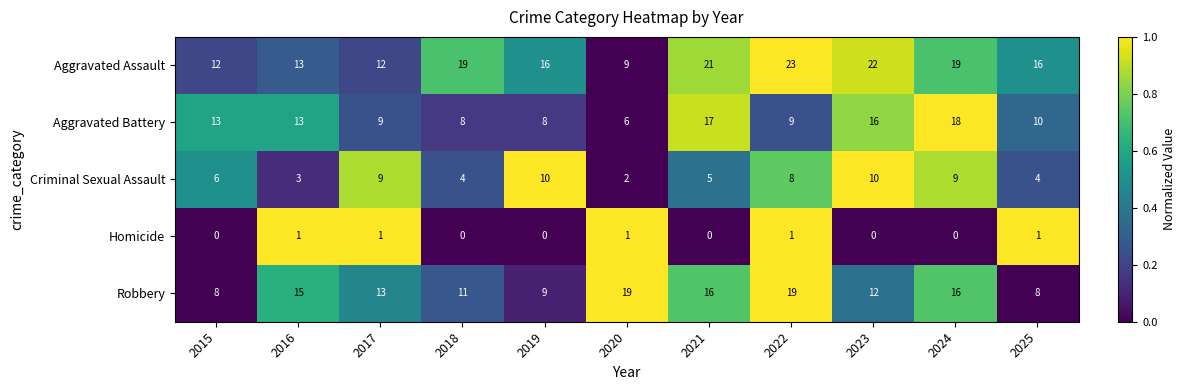

At which label does Aggravated Assault reach its minimum?

2020